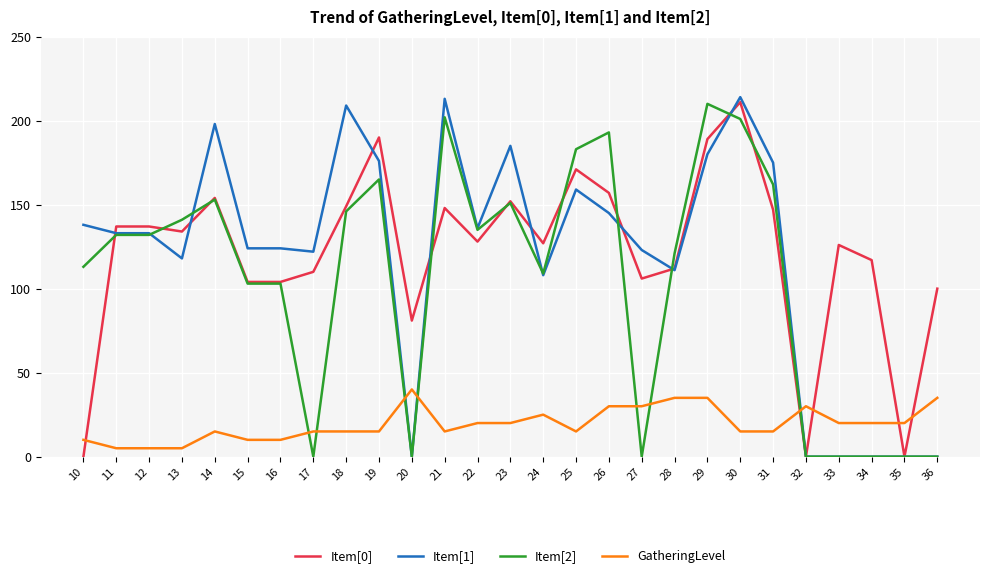

At which label is Item[1] closest to 107?

24